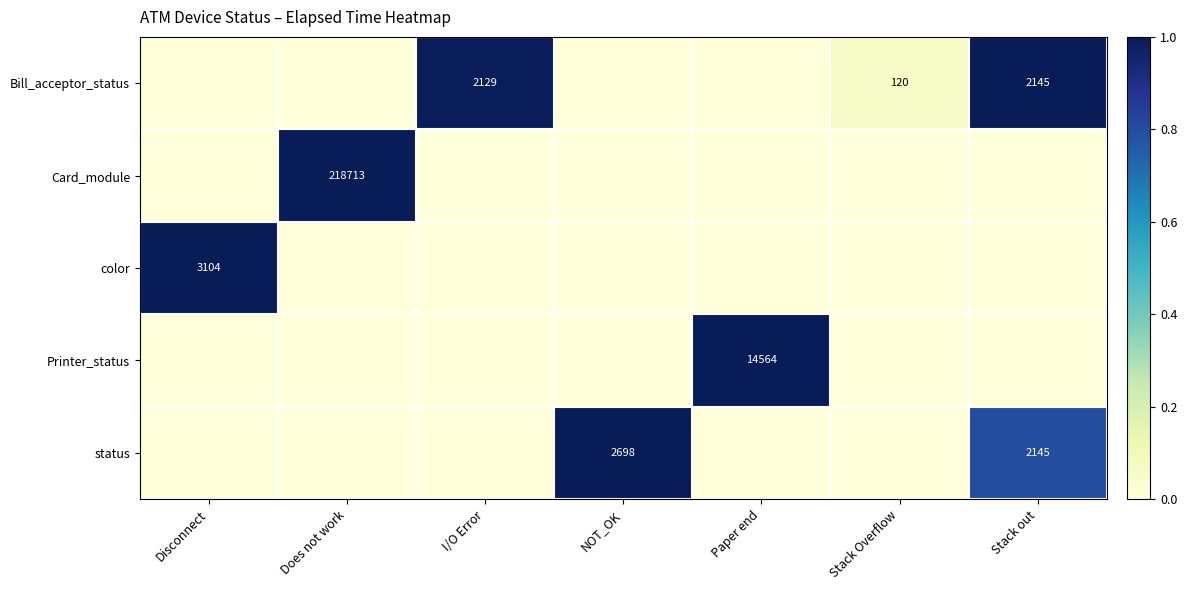

Is the value of color at Disconnect greater than the value of Card_module at Does not work?

No